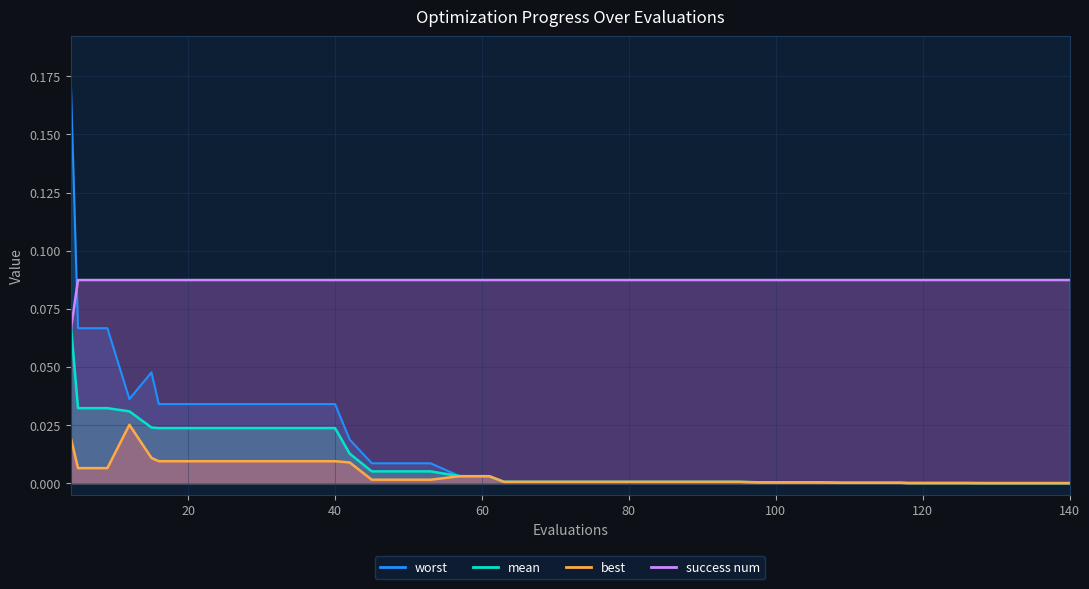

The worst series shows 0.0 at 118. True or false?

False